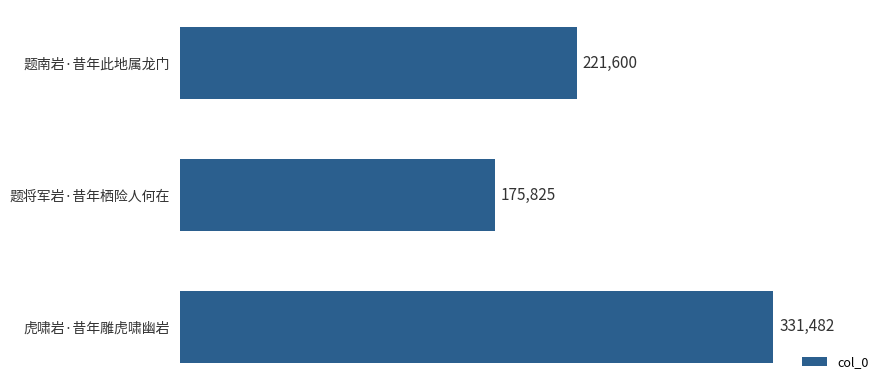

Which label corresponds to the smallest value in the chart?

题将军岩·昔年栖险人何在